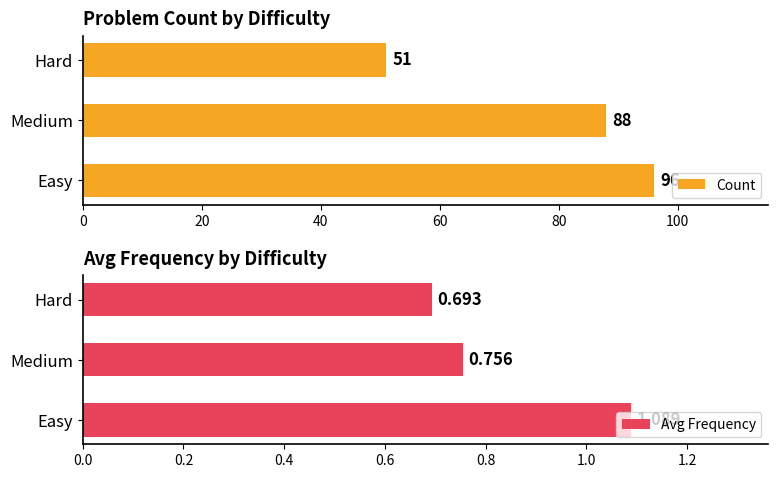

Which series has the largest range (max minus min)?

Count